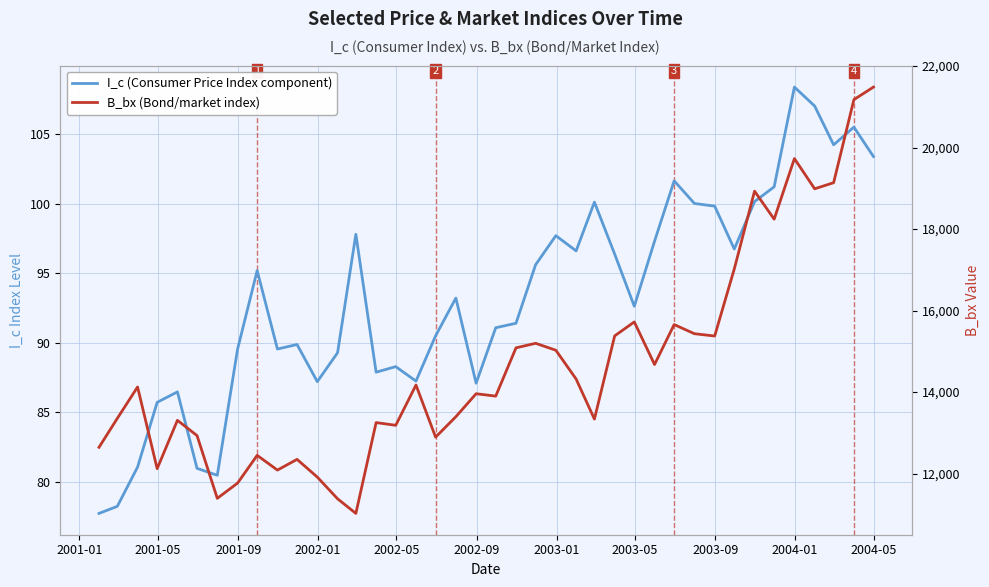

What are all the series names shown in the legend?

I_c (Consumer Price Index component), B_bx (Bond/market index)